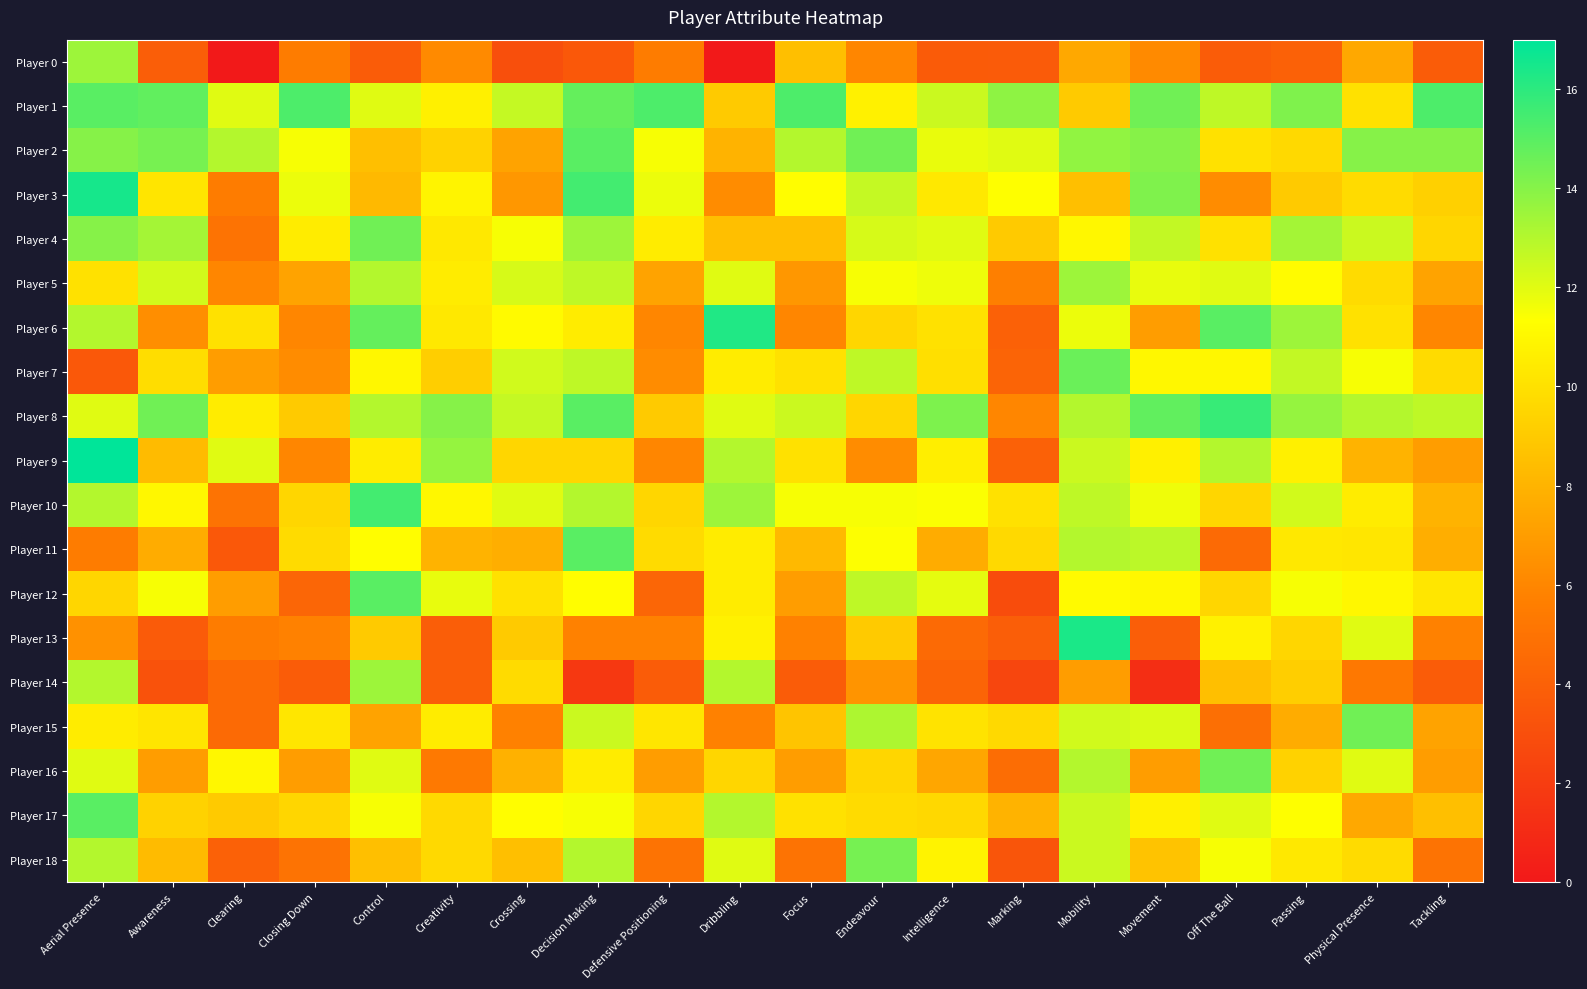

At Clearing, list the series in order from smallest to largest.

Player 0, Player 11, Player 18, Player 14, Player 15, Player 4, Player 10, Player 3, Player 13, Player 5, Player 7, Player 12, Player 17, Player 6, Player 8, Player 16, Player 1, Player 9, Player 2